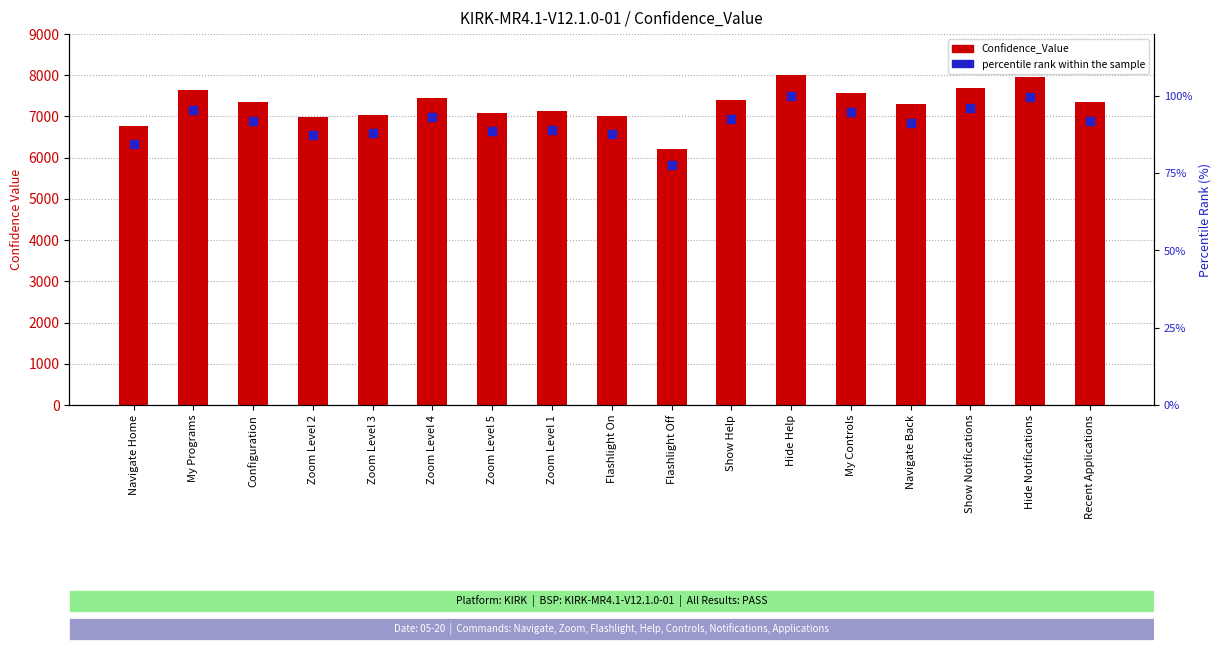

Which series contains the lowest Y value?

percentile rank within the sample